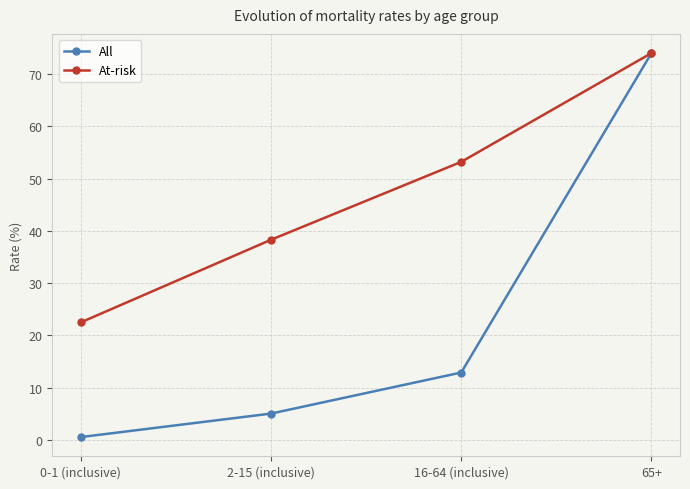

At which category is the sum across all series the highest?

65+